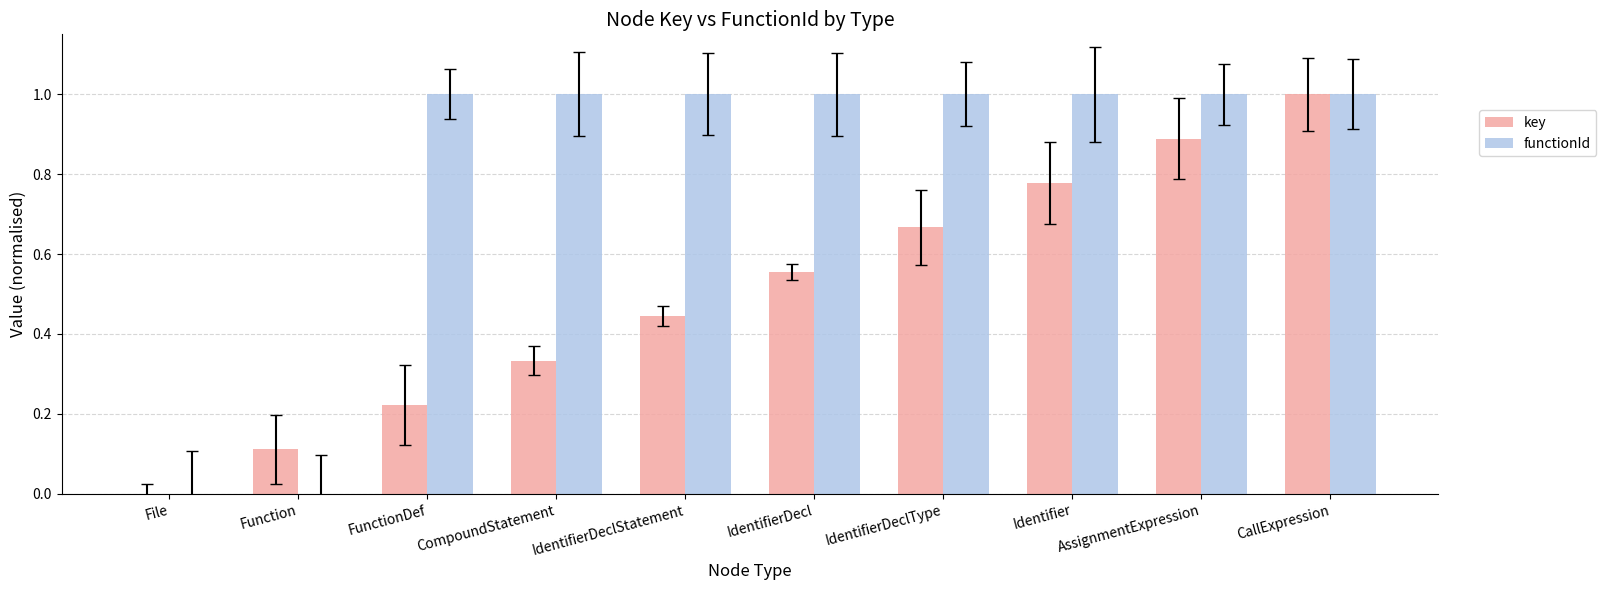

Between Function and IdentifierDeclType, which series saw the biggest shift?

functionId